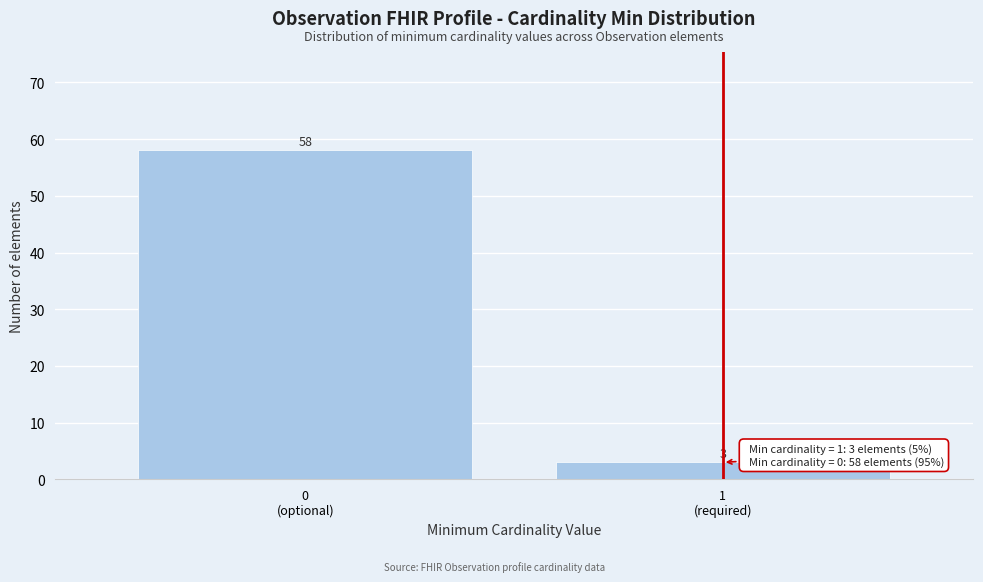

Reading left to right, what are all the values shown in this chart?

58	3